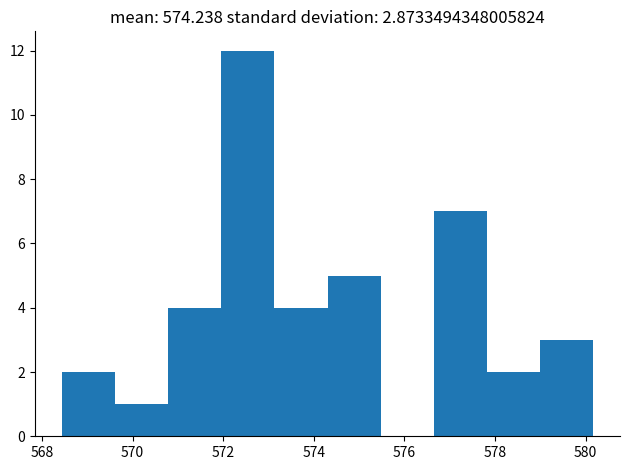

Which range on the x-axis has the tallest bar?

572.0 to 573.2